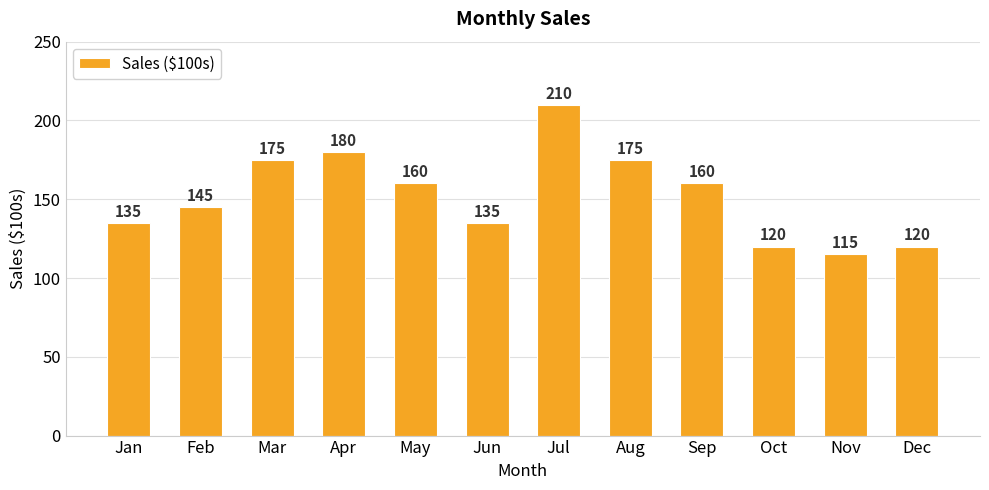

What is the maximum value shown in the chart?

210